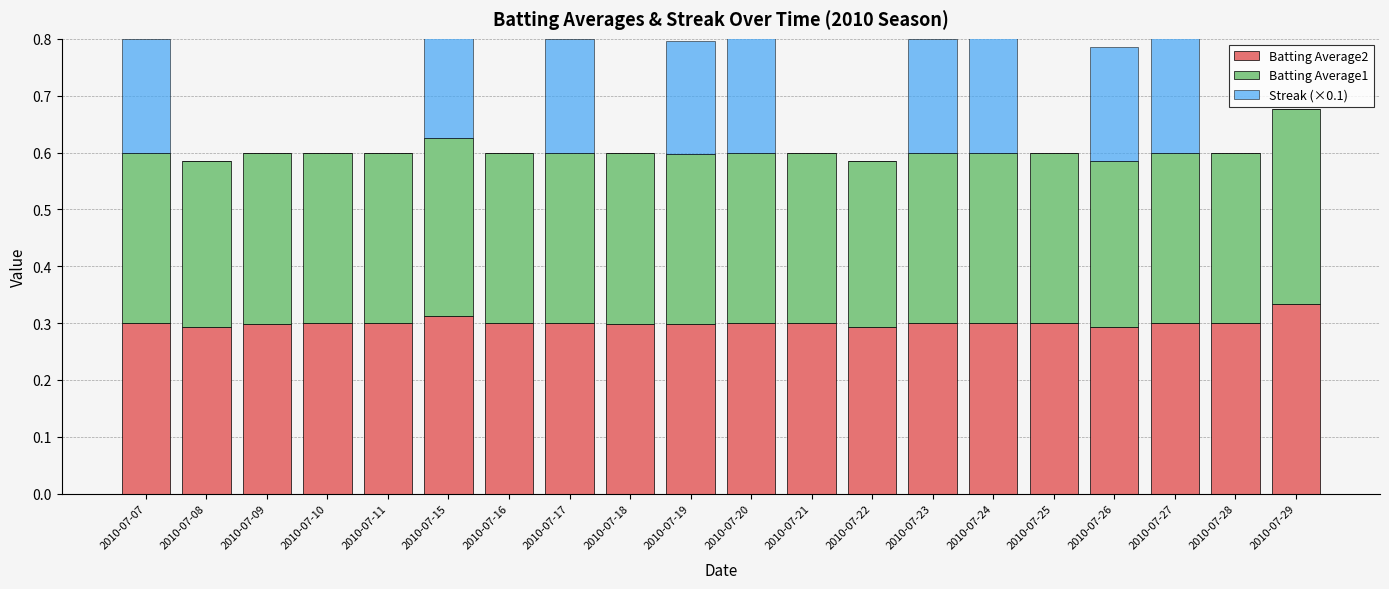

What is the total value across all series at 2010-07-19?

0.8